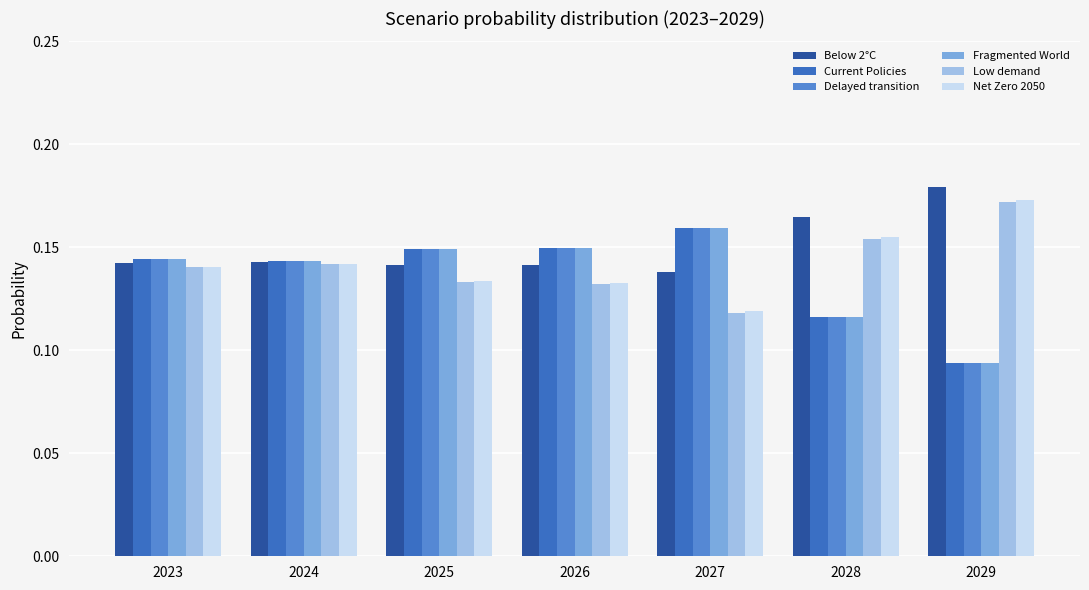

The Below 2°C series shows 0.2 at 2024. True or false?

False